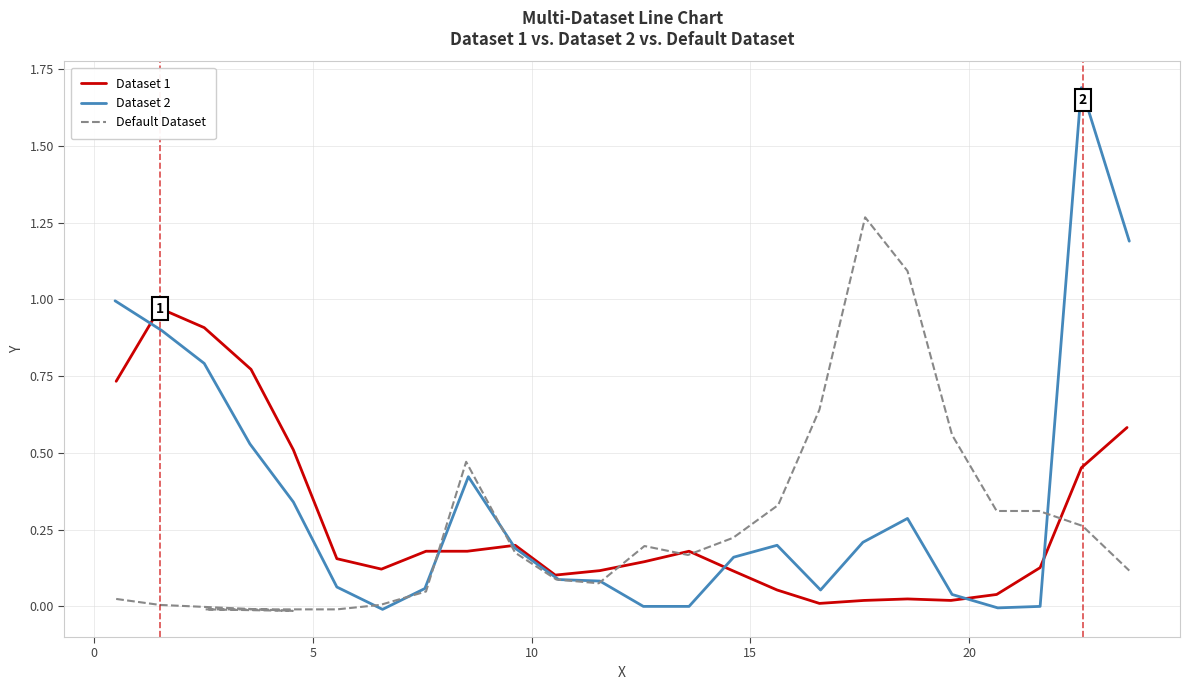

What is the difference between the maximum and minimum values in the Default Dataset series?

1.3